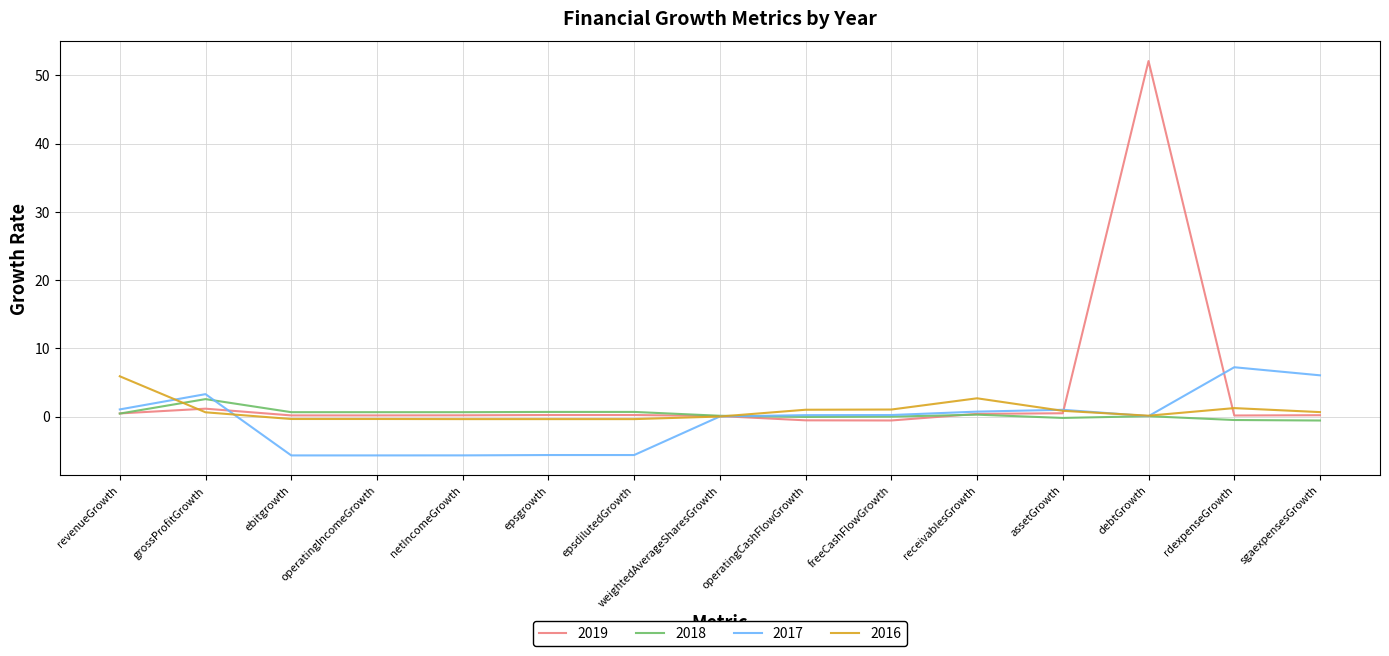

What is the difference between the 2019 values at operatingCashFlowGrowth and receivablesGrowth?

0.9